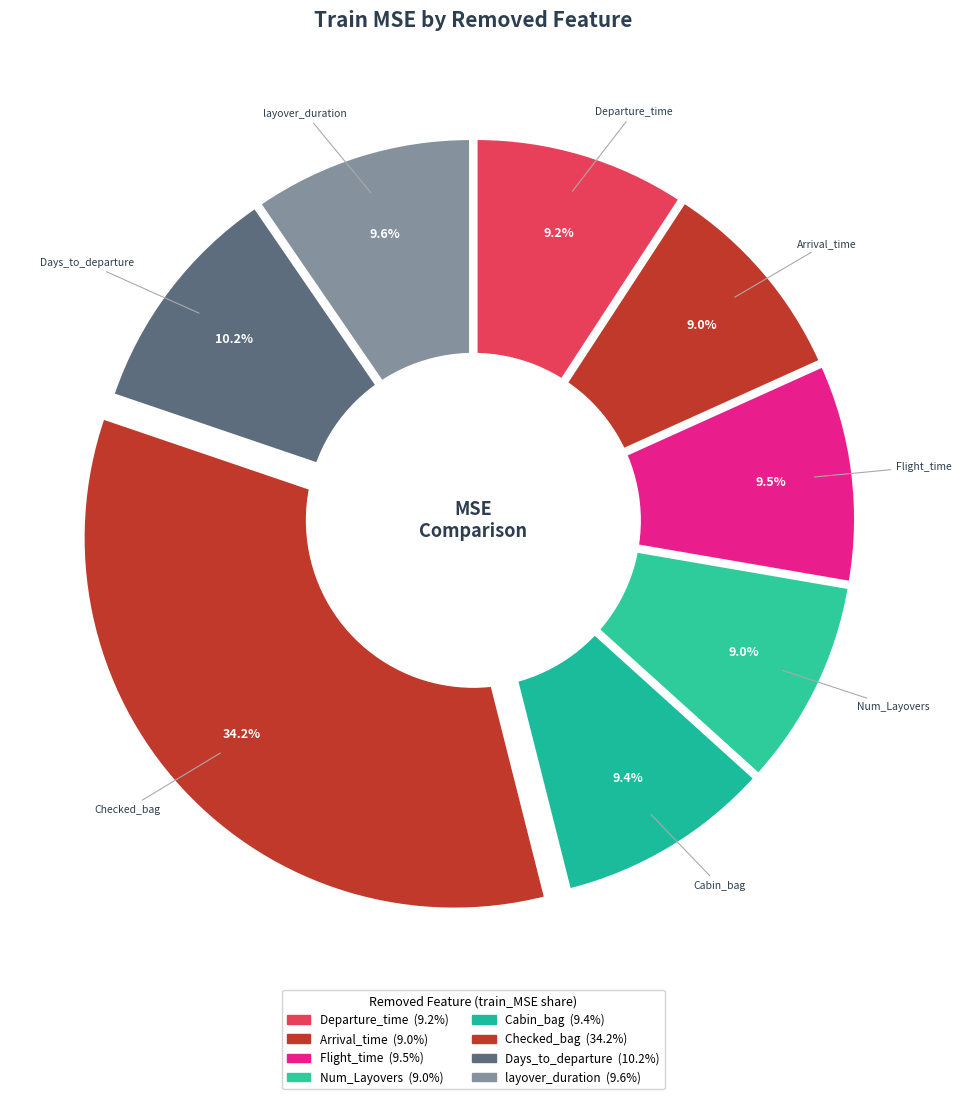

To the nearest percent, what portion does Num_Layovers represent?

9%